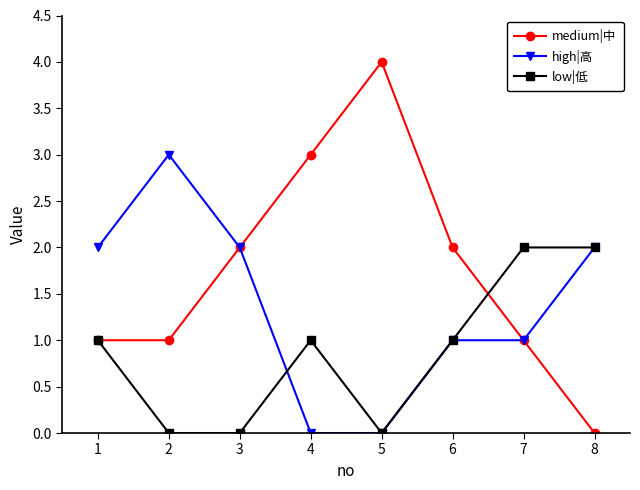

True or false: medium|中 has more than 2 points higher than both neighbors.

False